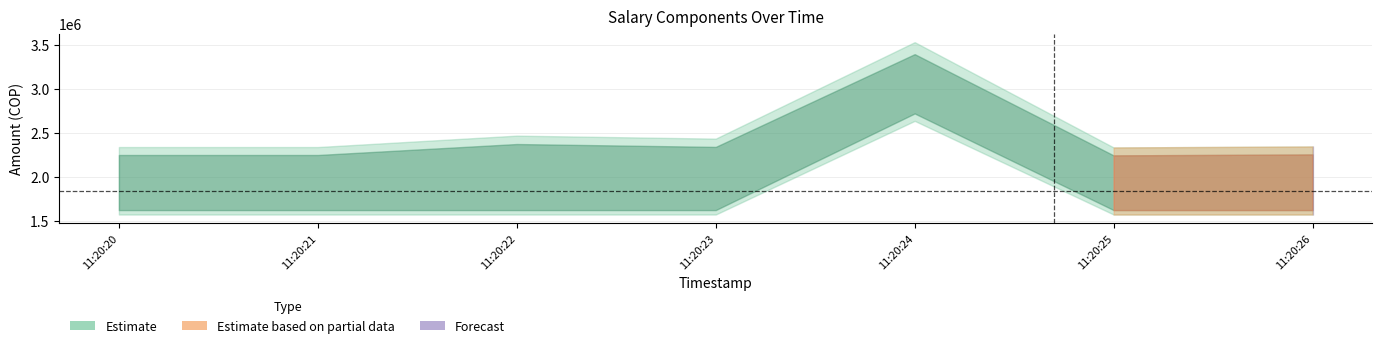

Reading left to right, what are all the values shown in this chart?

total_salary: 2251993	2251993	2376414	2343849	3396581	2247597	2258426
base_salary: 1676900	1676900	1676900	1676900	2807600	1676900	1676900
bonus: 0	0	0	0	0	0	0